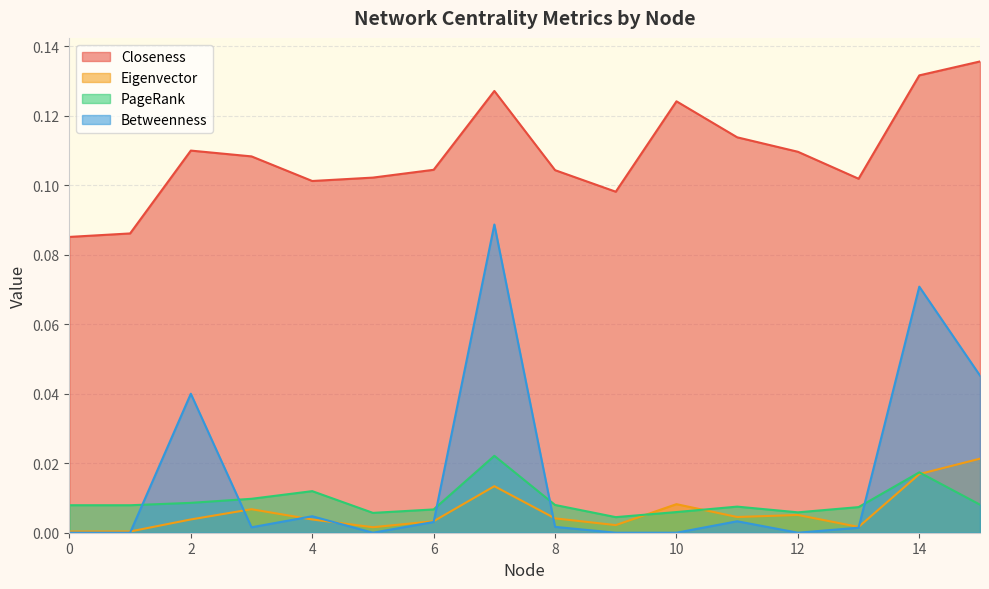

How many interior local peaks does the Eigenvector series have?

4